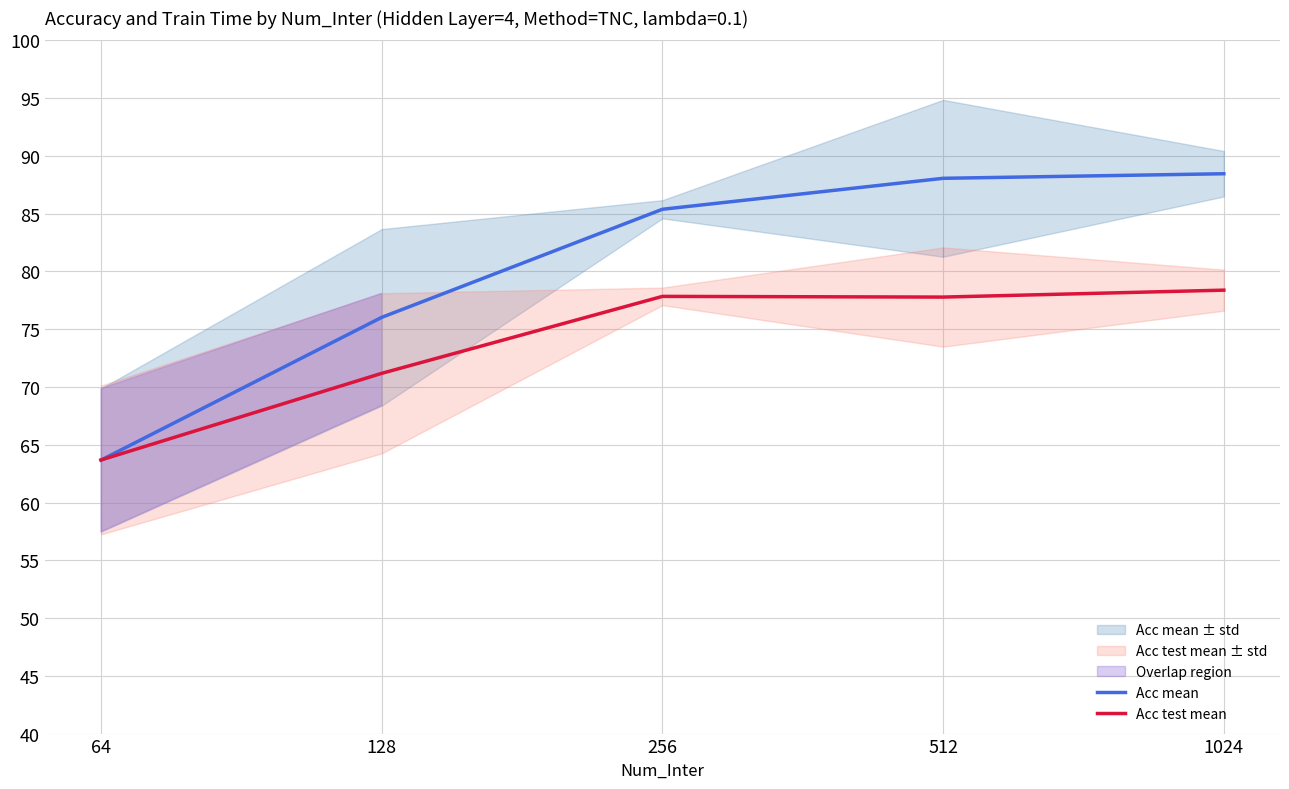

At which category does Acc test mean reach its first local peak?

256